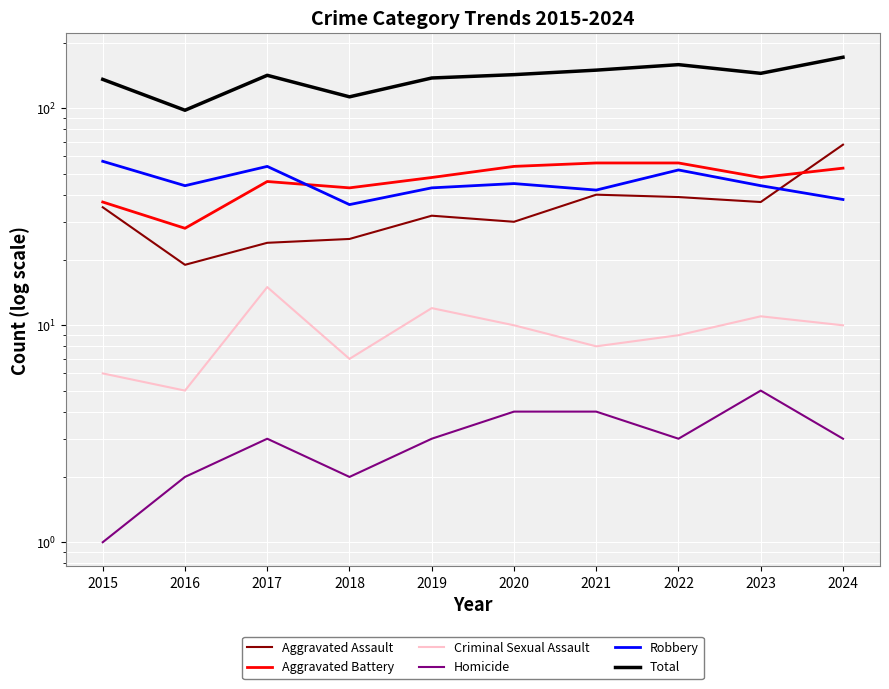

How many data points in Aggravated Battery are less than 48?

4